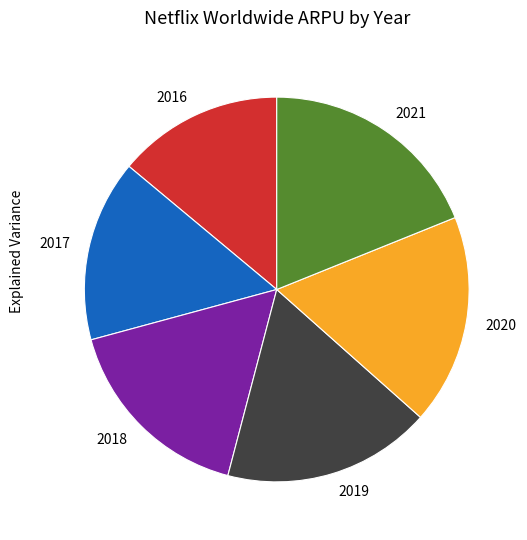

Is the sum of 2020 and 2019 greater than half?

No